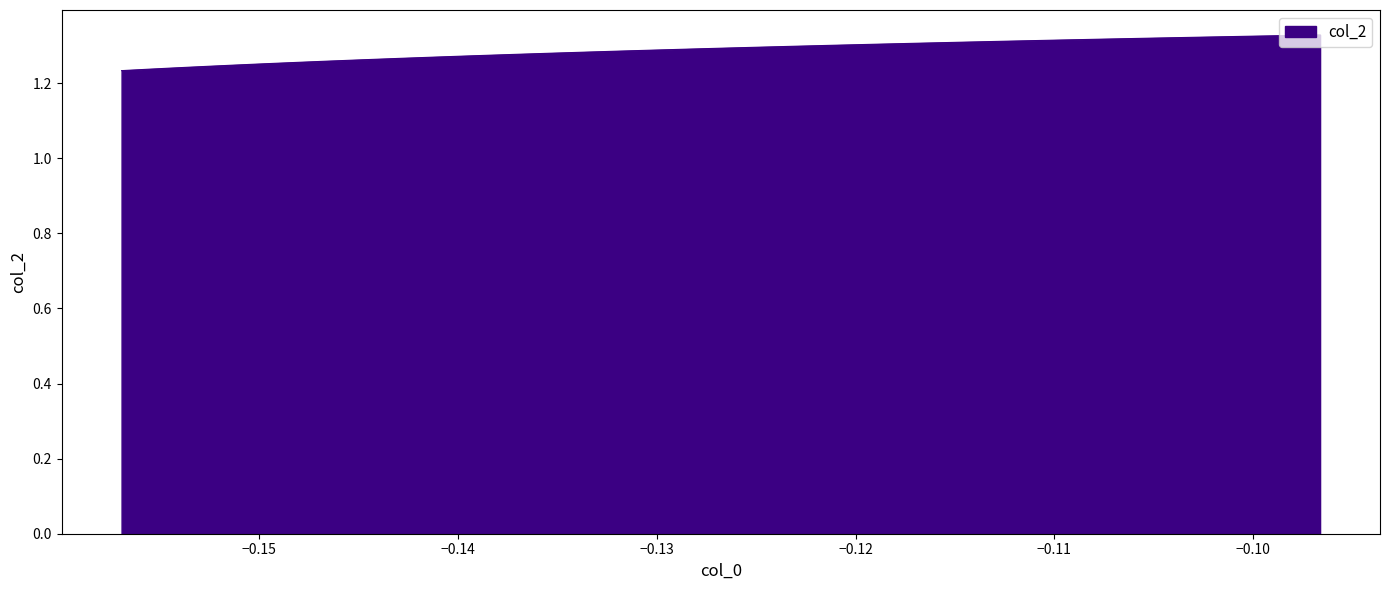

What is the value of the 11th point from the left?

1.3